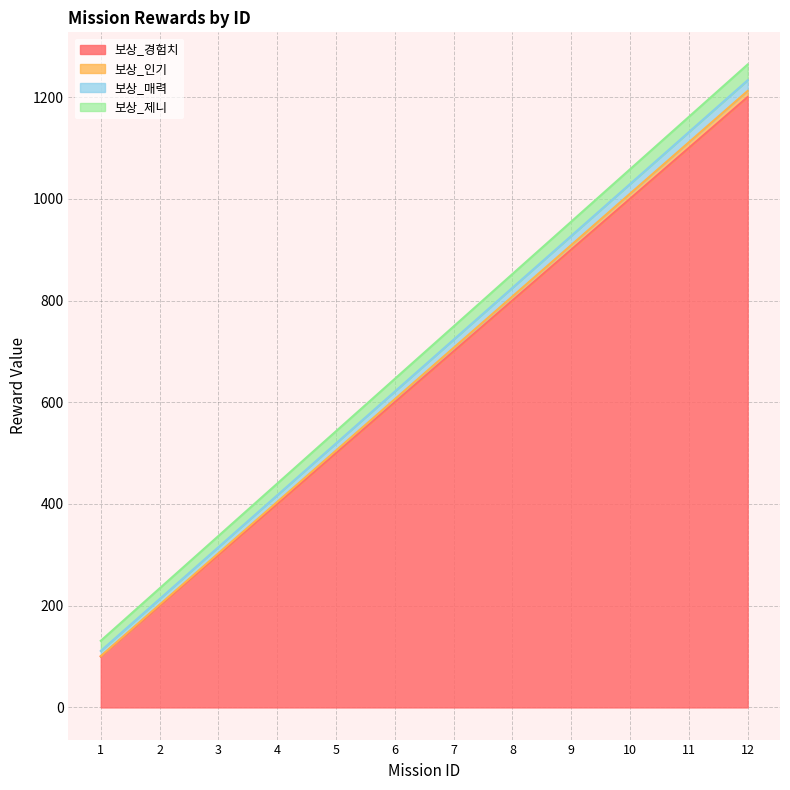

The value of 보상_경험치 at 3 is 185. True or false?

False